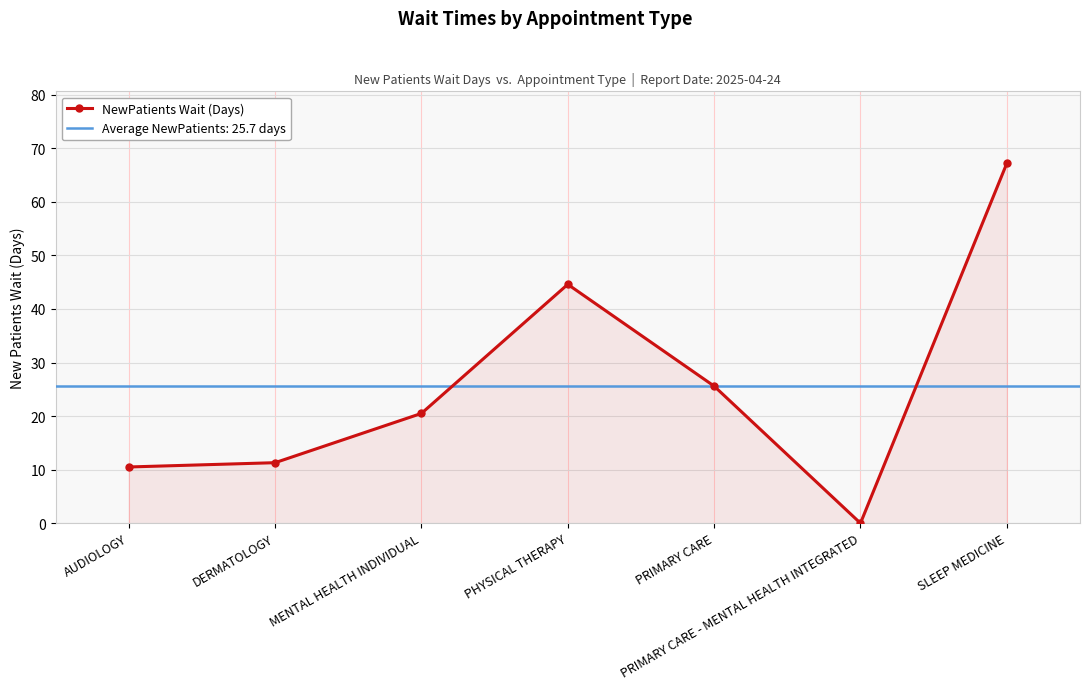

How many series are shown in this chart?

1